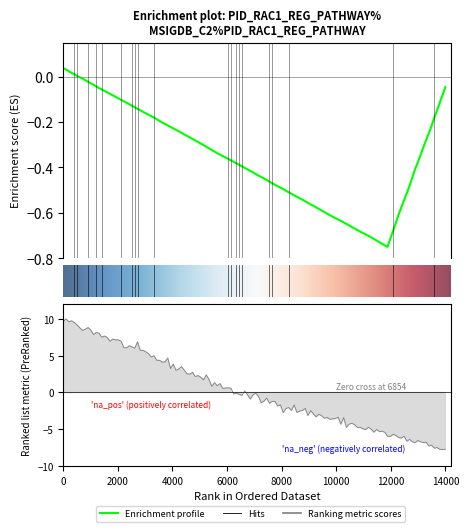

Does the chart have visible grid lines?

No